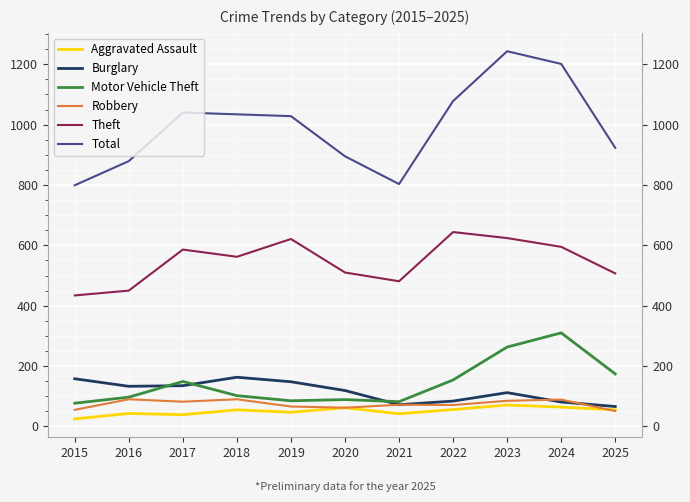

How many data points in Aggravated Assault are above 55?

4